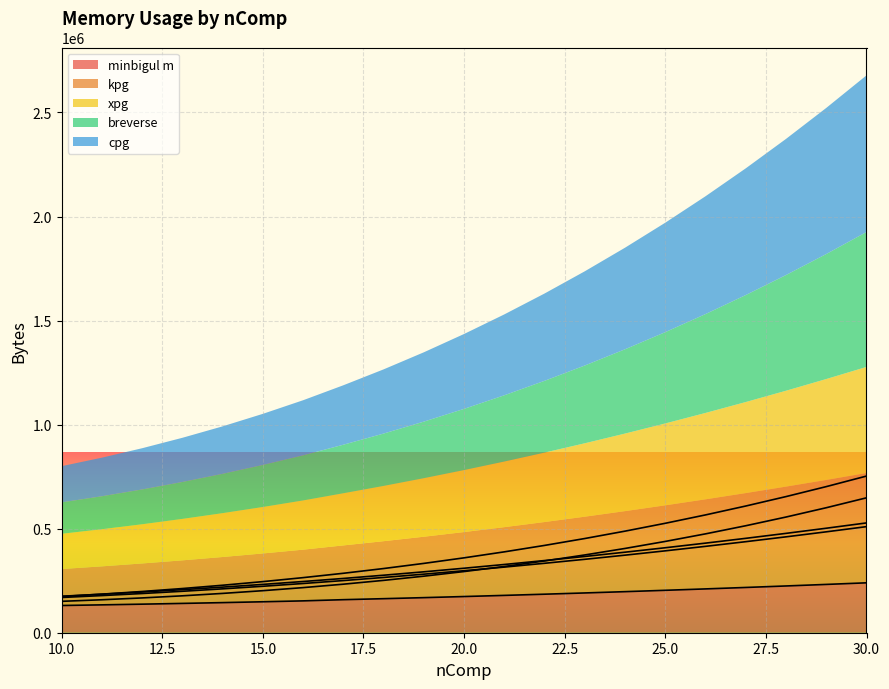

True or false: kpg and xpg cross at least once.

False